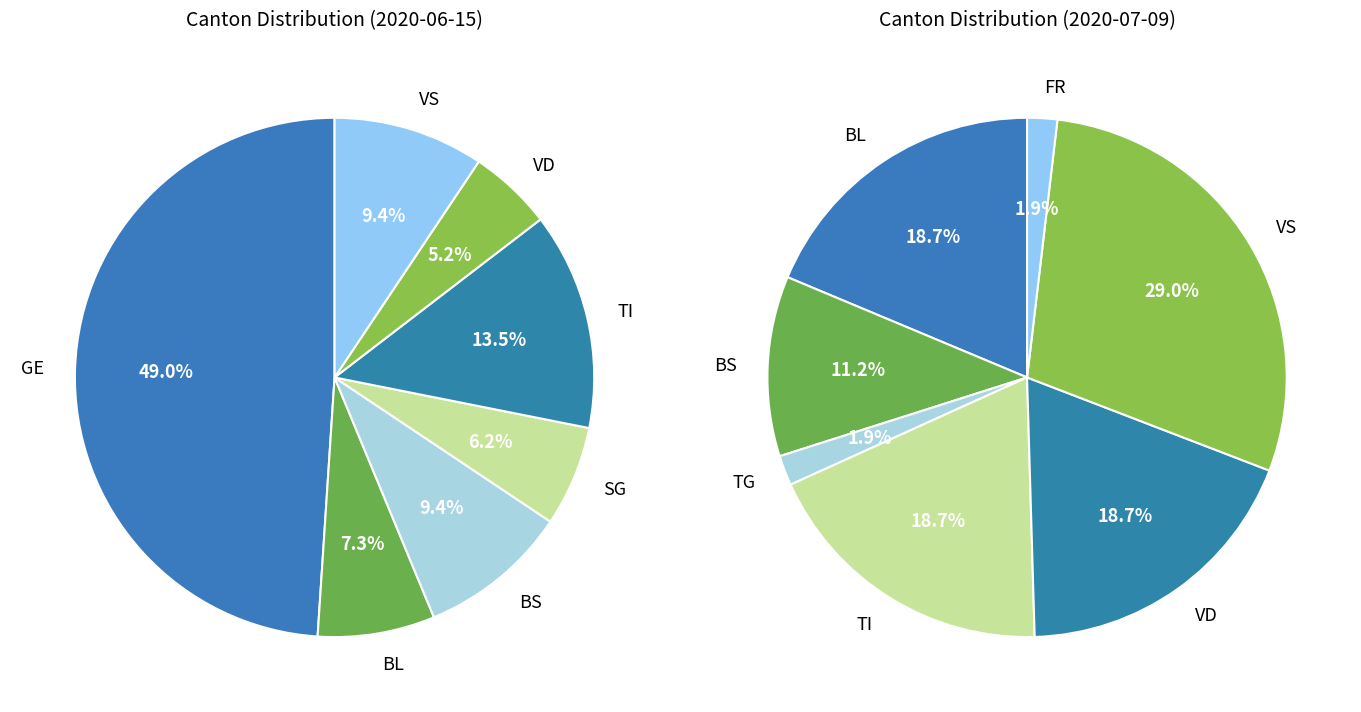

True or false: 2020-06-08 accounts for 3% of the total.

False